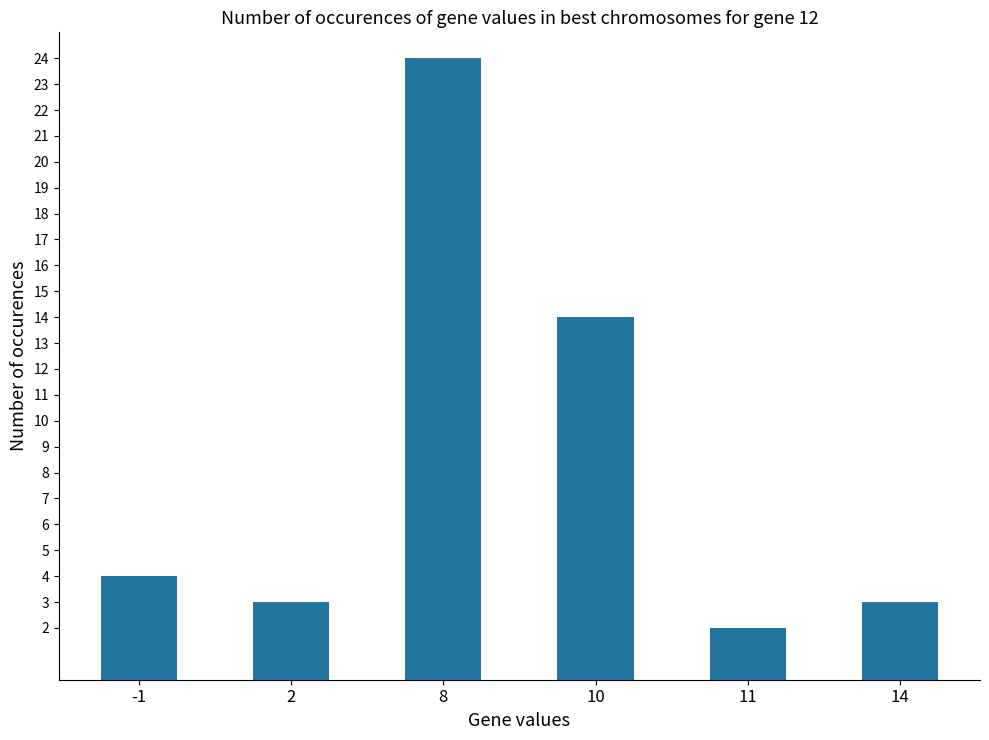

Reading right to left, transcribe all the data shown in this chart.

14=3	11=2	10=14	8=24	2=3	-1=4